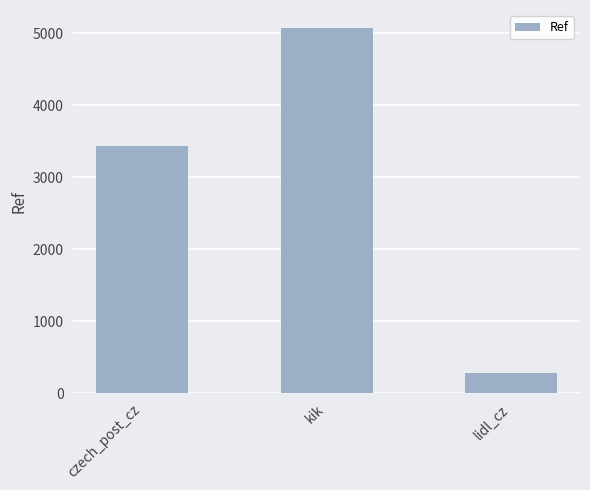

Approximately how many times larger is the value at czech_post_cz compared to lidl_cz?

12.3